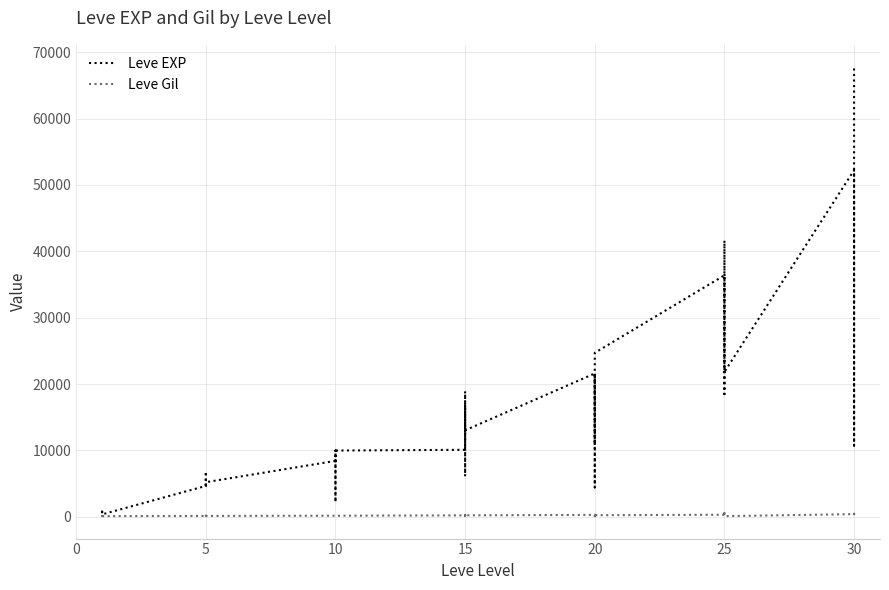

Reading left to right, what are all the values shown in this chart?

Leve EXP: 630	900	1160	1160	900	370	4660	6840	5220	4410	5220	5220	8430	5330	2230	9990	8430	9990	10100	18910	6110	16920	15980	13040	21600	4440	21600	21600	10970	24710	36390	32460	18490	30820	41630	21830	52220	44230	10740	67730
Leve Gil: 112	112	113	113	112	112	140	224	140	140	170	140	172	170	170	170	172	170	226	174	295	230	343	230	295	107	232	295	108	248	317	290	172	336	562	107	410	460	136	438